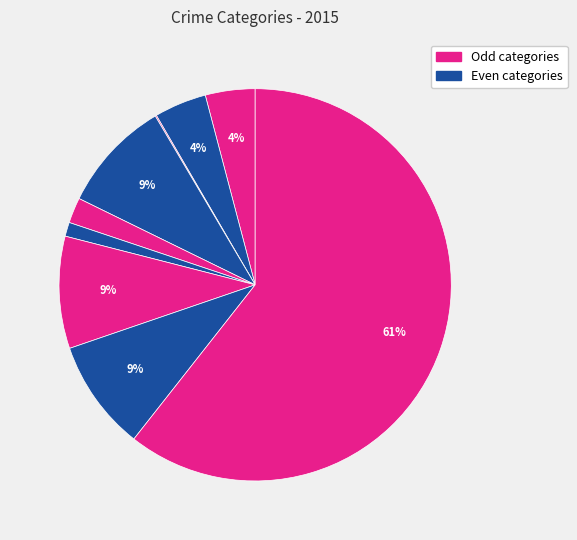

Rank the categories by value from highest to lowest.

Theft, Burglary, Motor Vehicle Theft, Robbery, Aggravated Battery, Aggravated Assault, Criminal Sexual Assault, Homicide, Arson